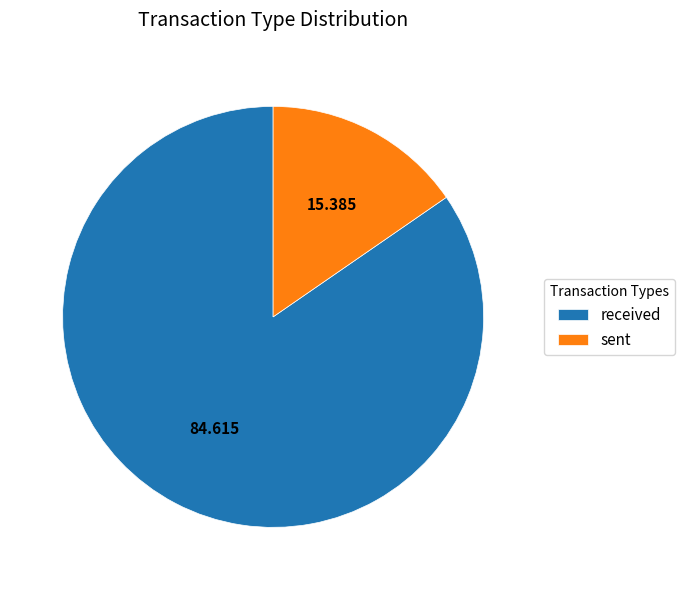

How many segments does this pie chart have?

2